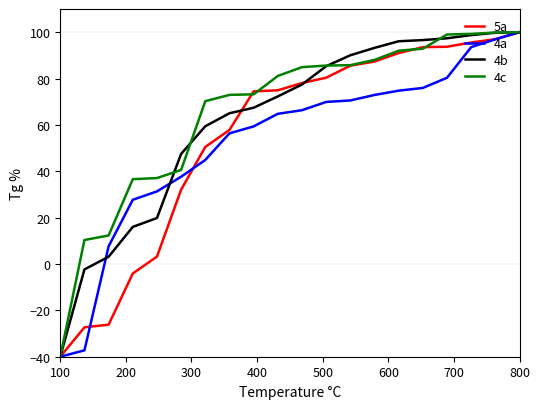

What is the smallest value displayed?

-40.0